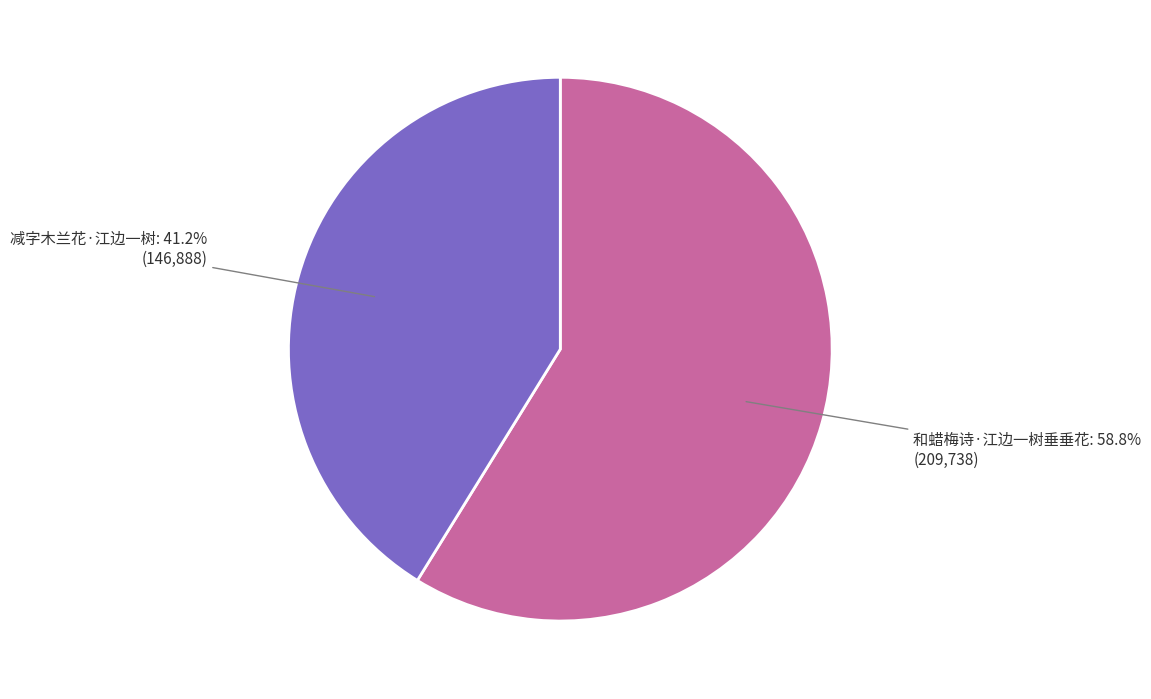

Count the number of slices in the pie.

2